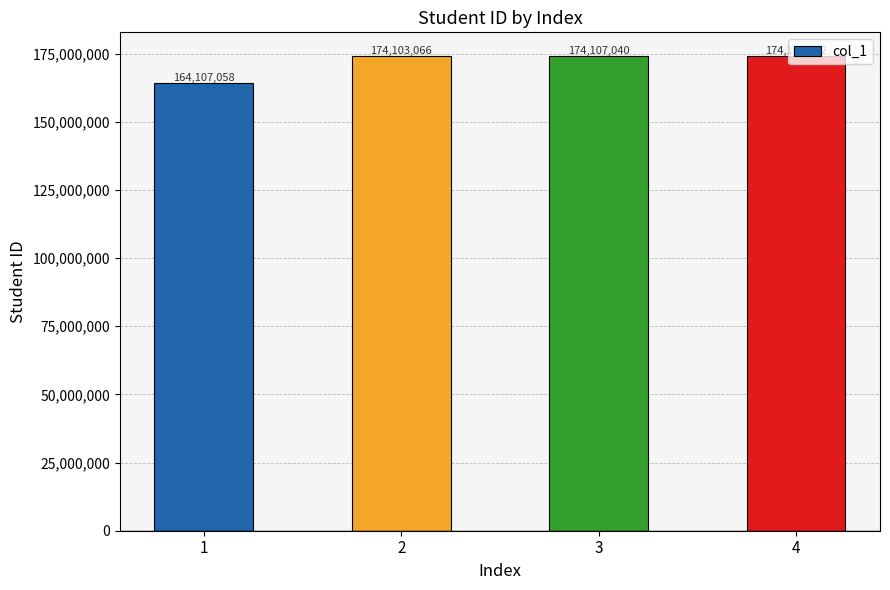

Rank the categories by value from lowest to highest.

1, 2, 3, 4